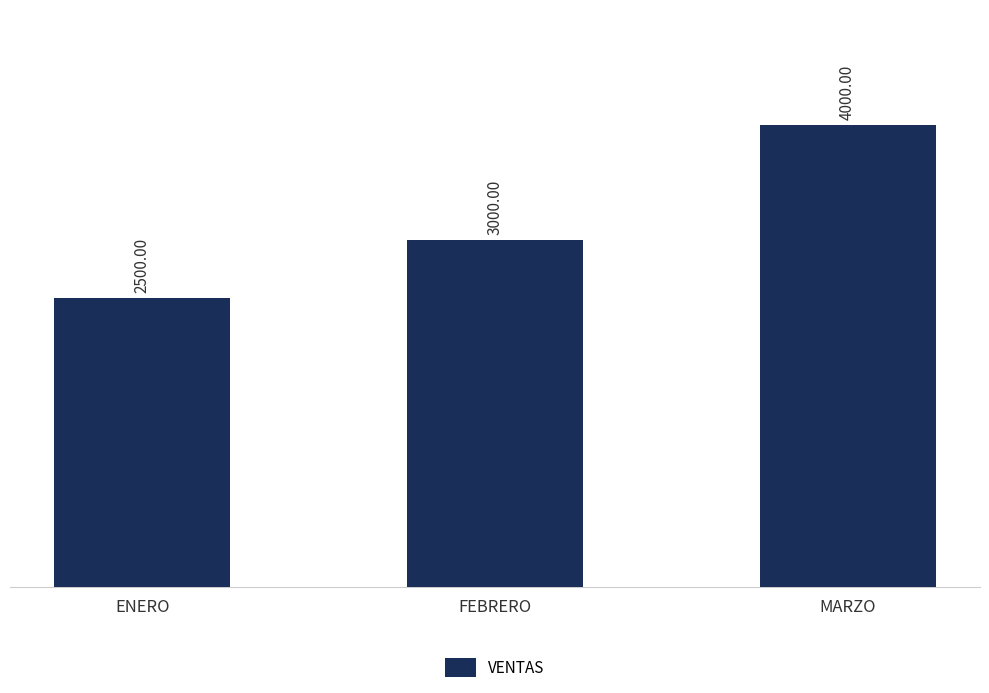

Count the number of categories in the chart.

3